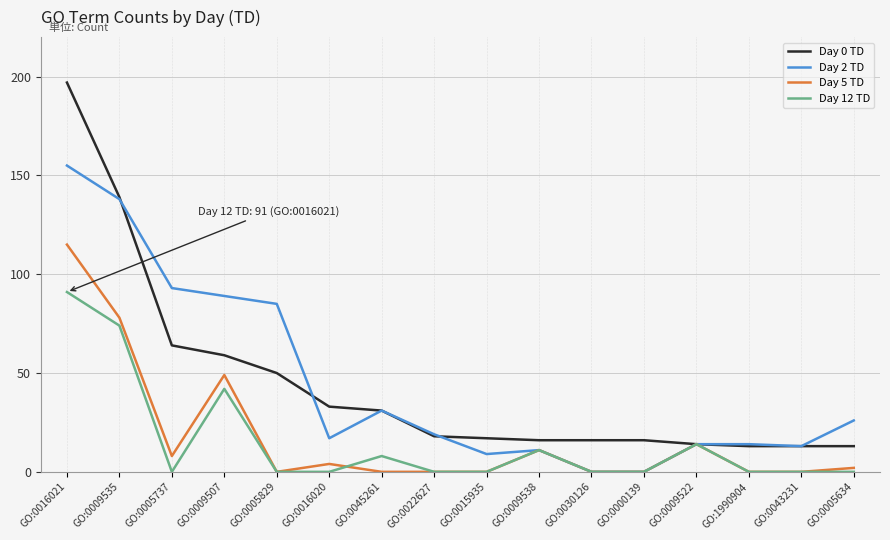

The value of Day 12 TD at GO:0015935 is 37. True or false?

False